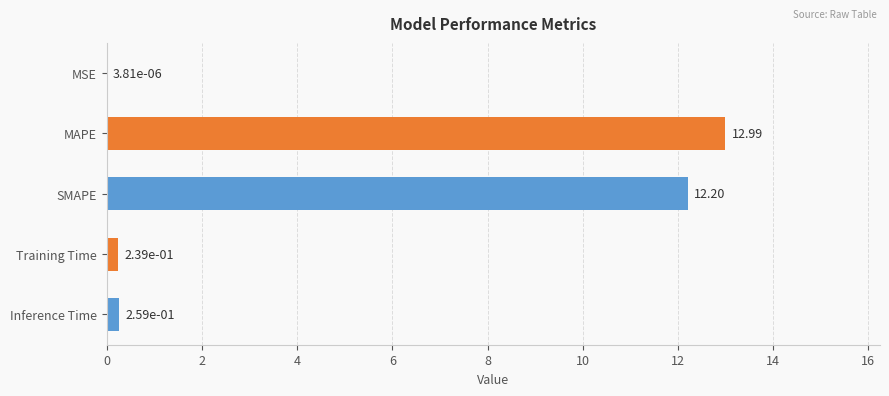

Are the bars horizontal?

Yes